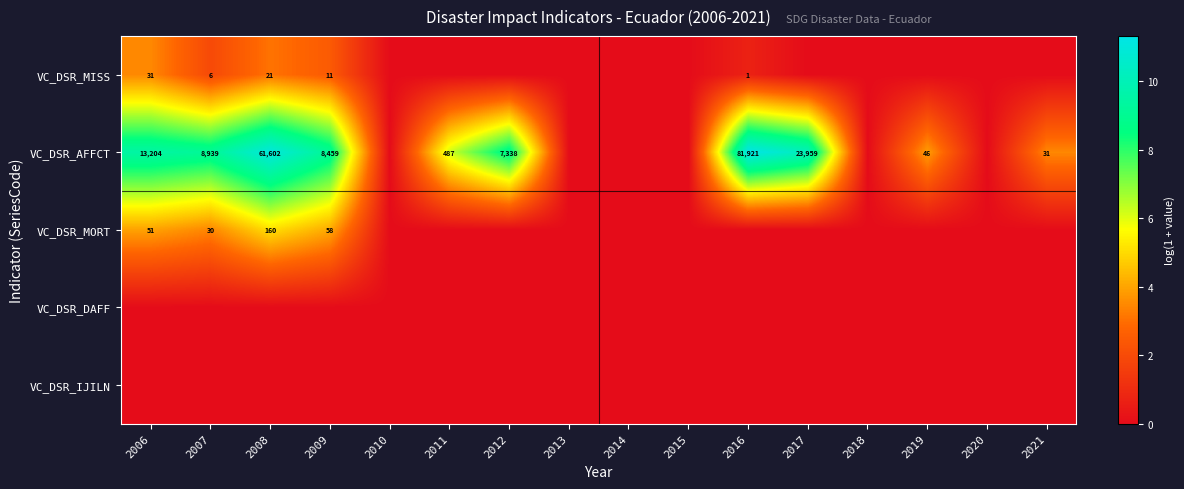

Is it true that VC_DSR_MISS equals 2 at 2016?

False